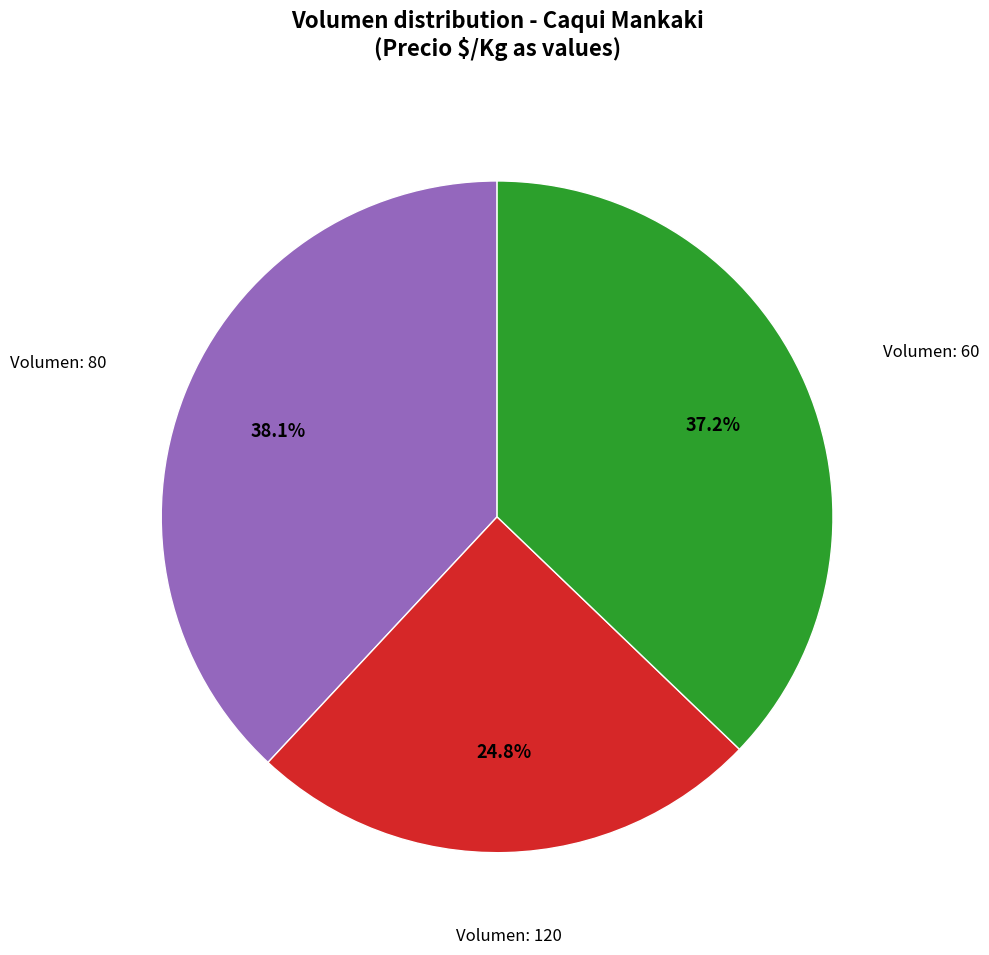

Is there a majority slice in this chart?

No